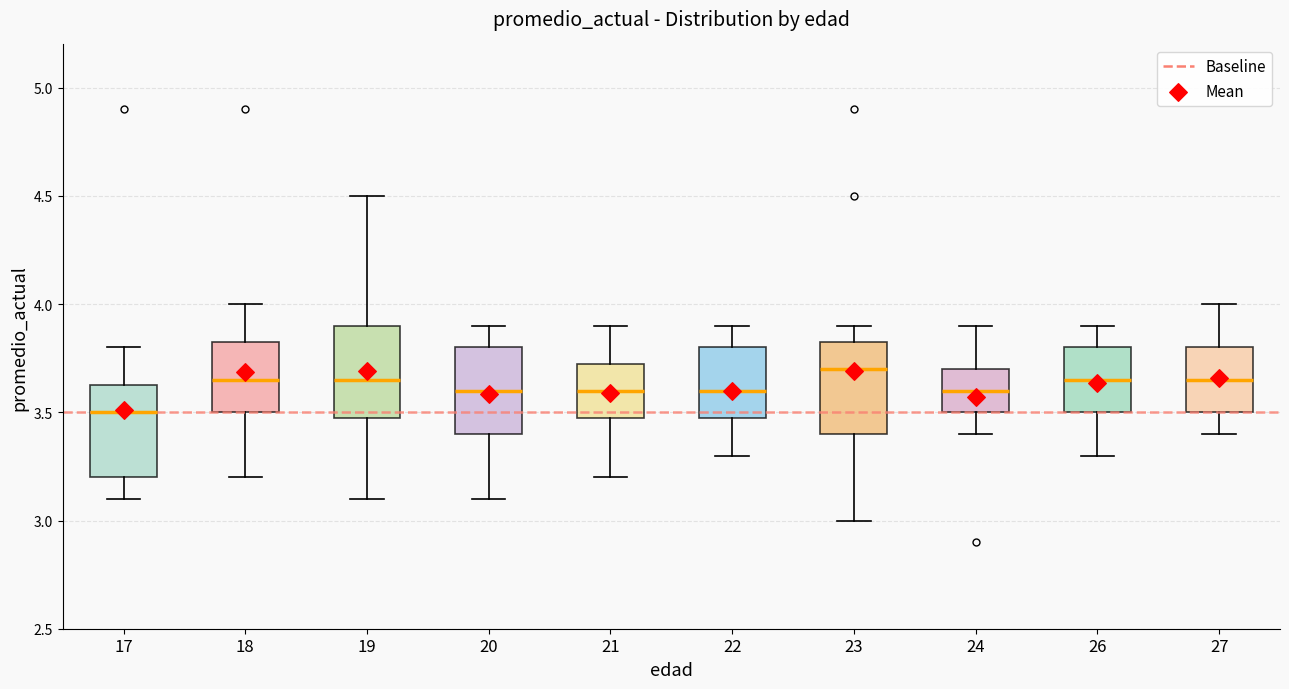

Where does the median line of the box at x = 23 sit on the y-axis? The values are not printed on the chart, so give them approximately, as read against the axis.

3.70